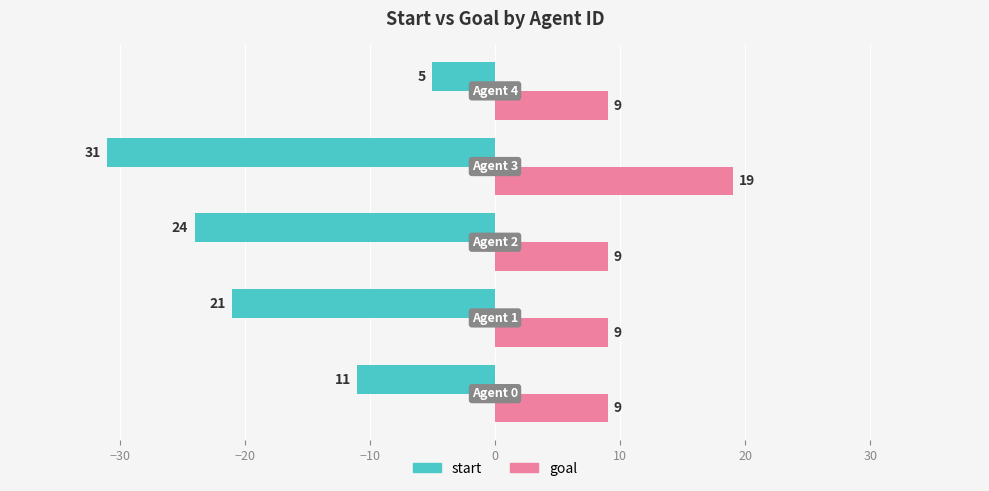

List the series in order of their peak value, highest first.

goal, start